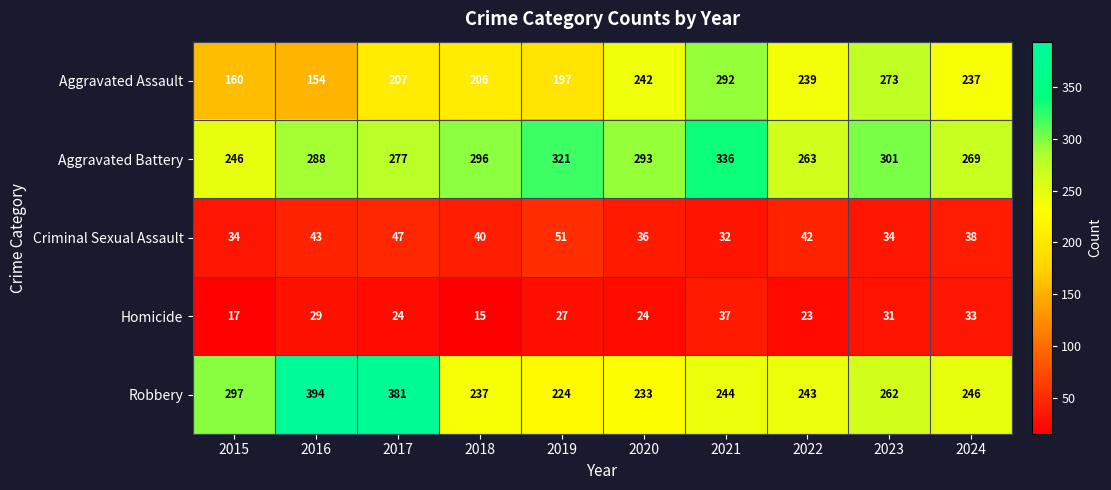

Rank the series at 2023 from lowest to highest value.

Homicide, Criminal Sexual Assault, Robbery, Aggravated Assault, Aggravated Battery